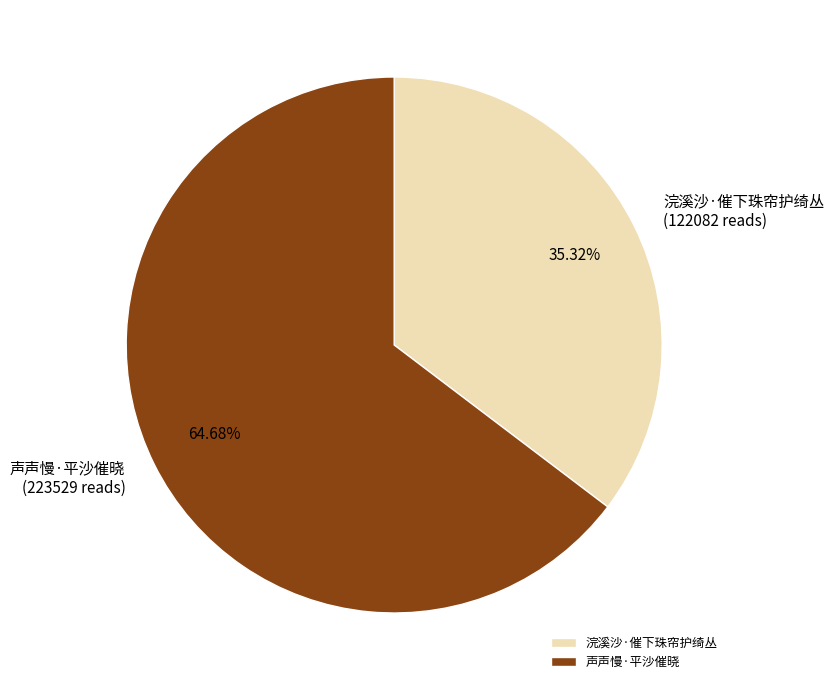

Rank the categories by value from highest to lowest.

声声慢·平沙催晓, 浣溪沙·催下珠帘护绮丛